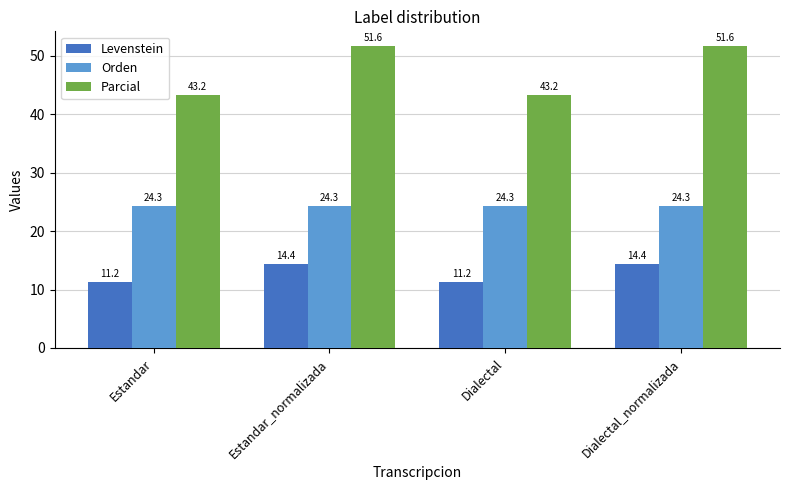

What position from the right is Estandar_normalizada?

3